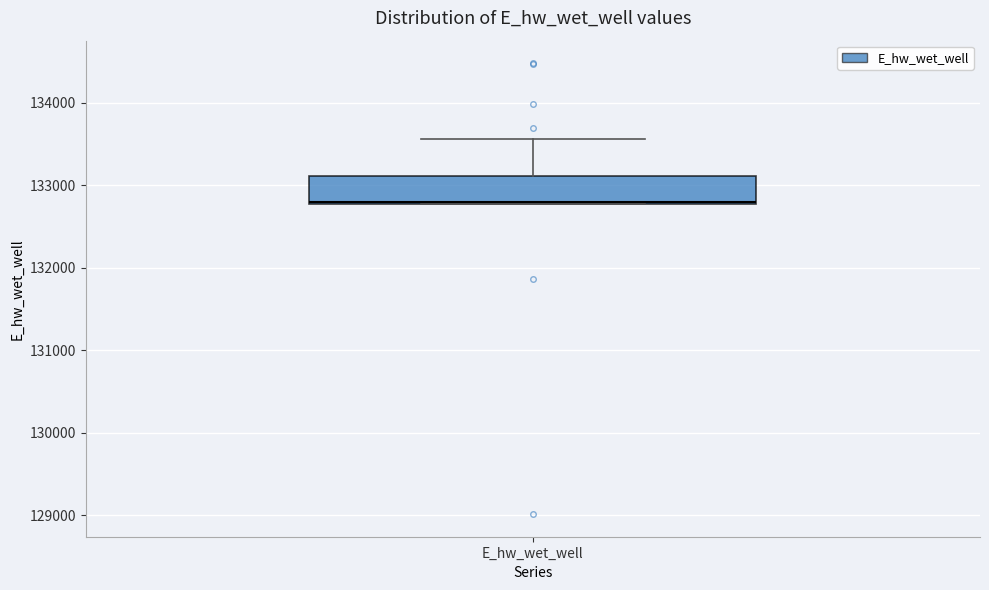

Transcribe this box plot: give where the median line is, the range the box spans, and where the two whiskers end, as read against the y-axis. The values are not printed on the chart, so give them approximately, as read against the axis.

median 132800, box 132800 to 133100, whiskers 132800 to 133600